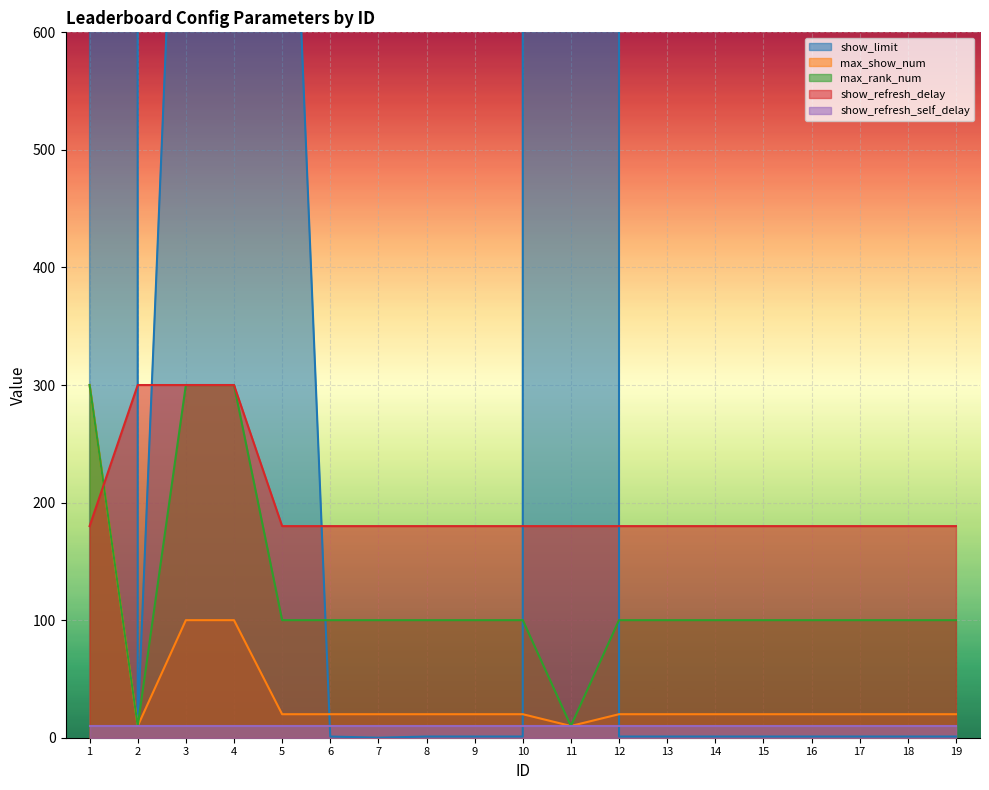

Between 1 and 12, which is larger?

1